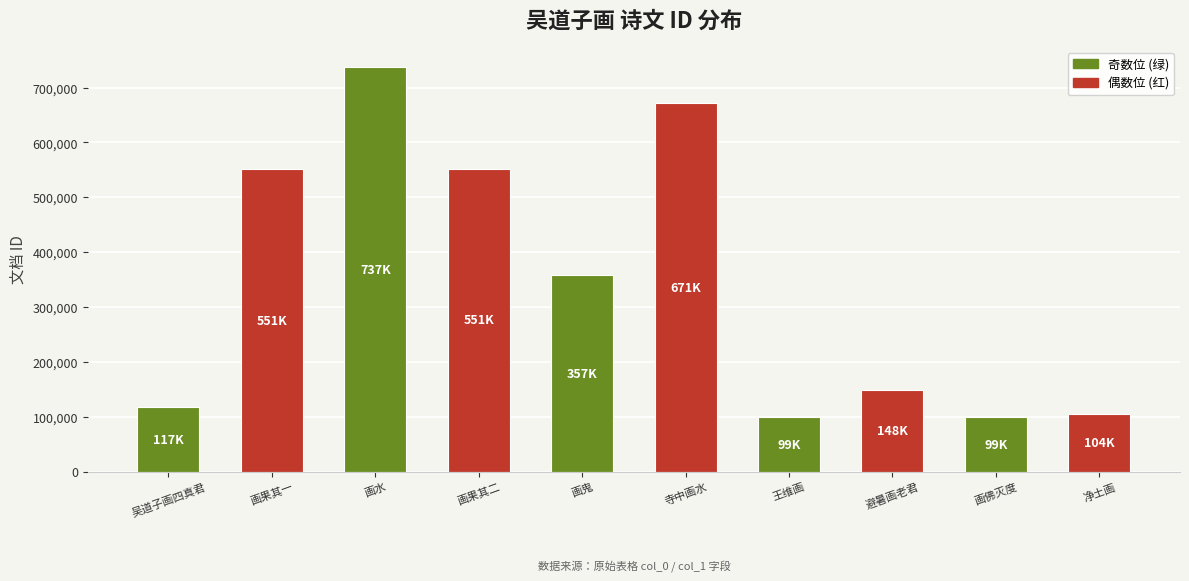

What is the difference between the second highest and second lowest values?

572075